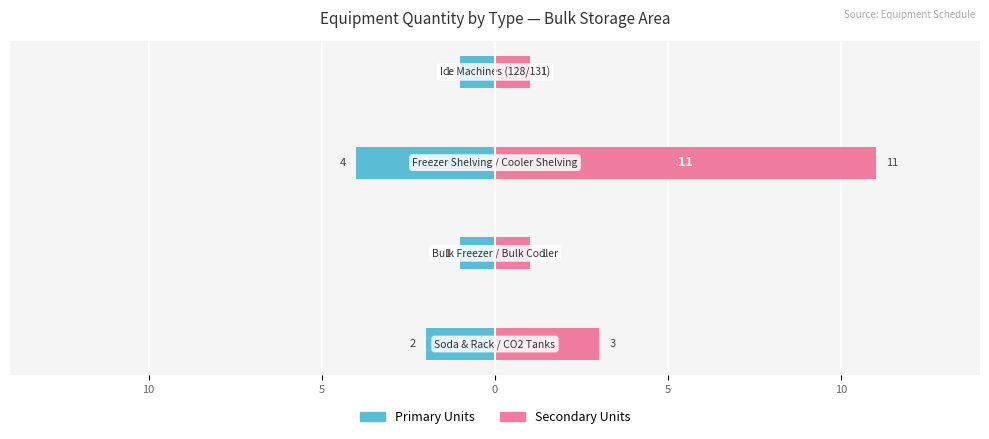

What is the average value of the Secondary Units series?

4